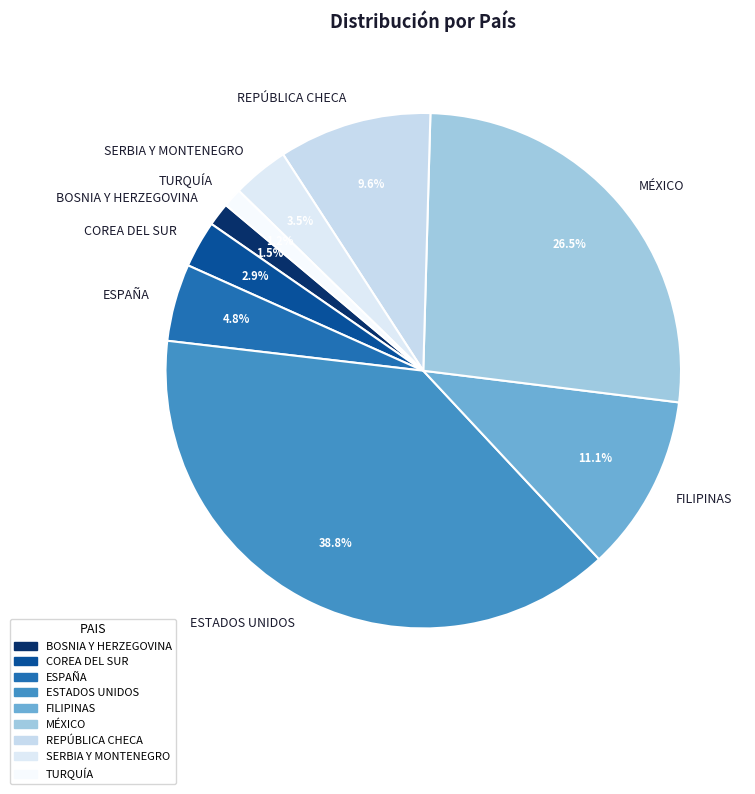

Which has a higher value, ESTADOS UNIDOS or TURQUÍA?

ESTADOS UNIDOS